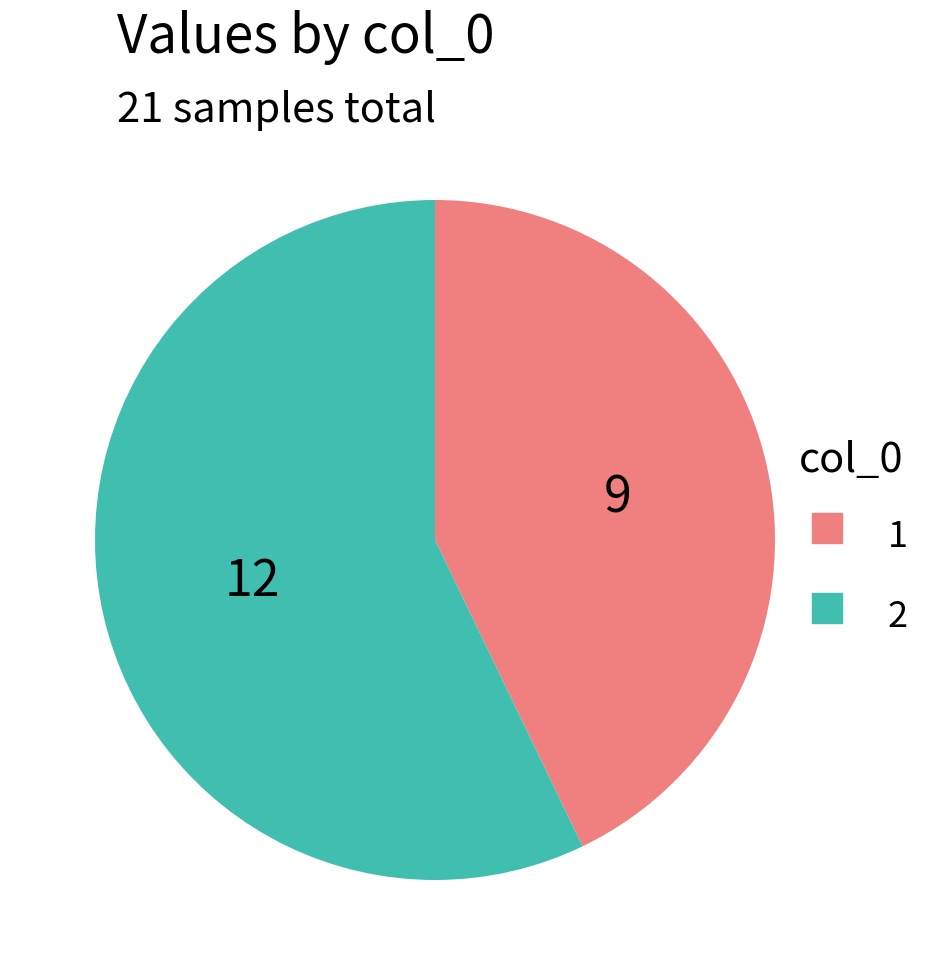

Is there any slice that represents more than half of the pie?

Yes